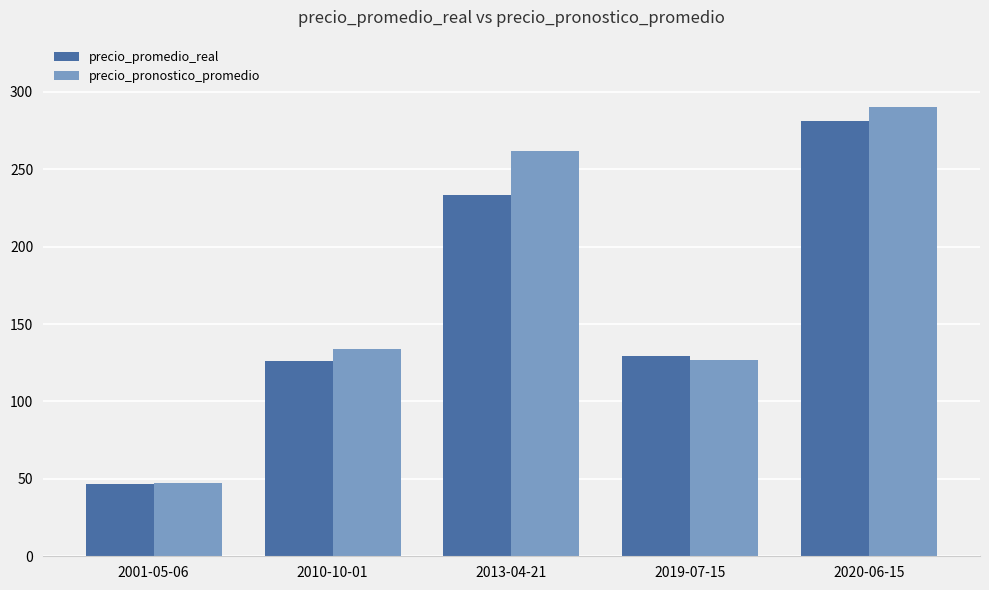

What is the difference between the maximum and minimum values in the precio_pronostico_promedio series?

242.5